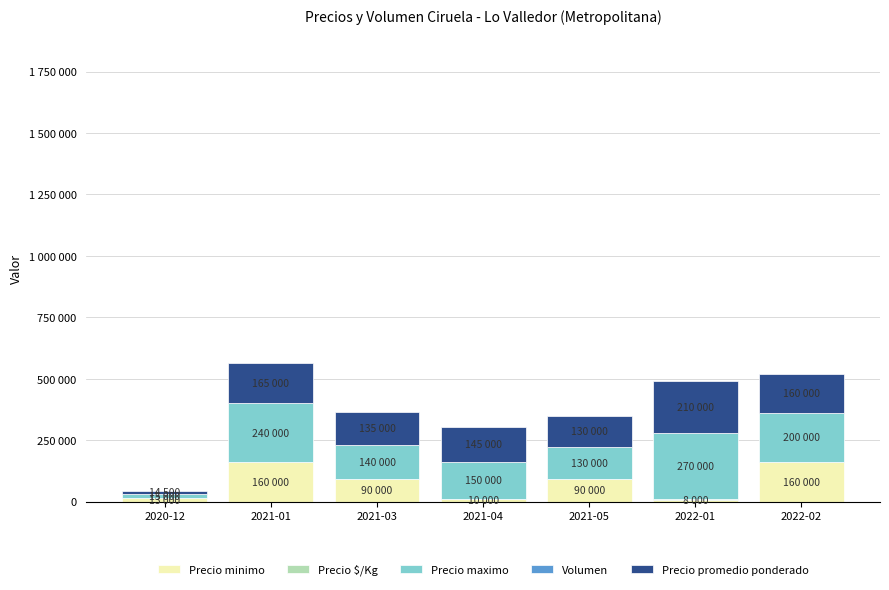

What is the label of the 6th bar from the left?

2022-01